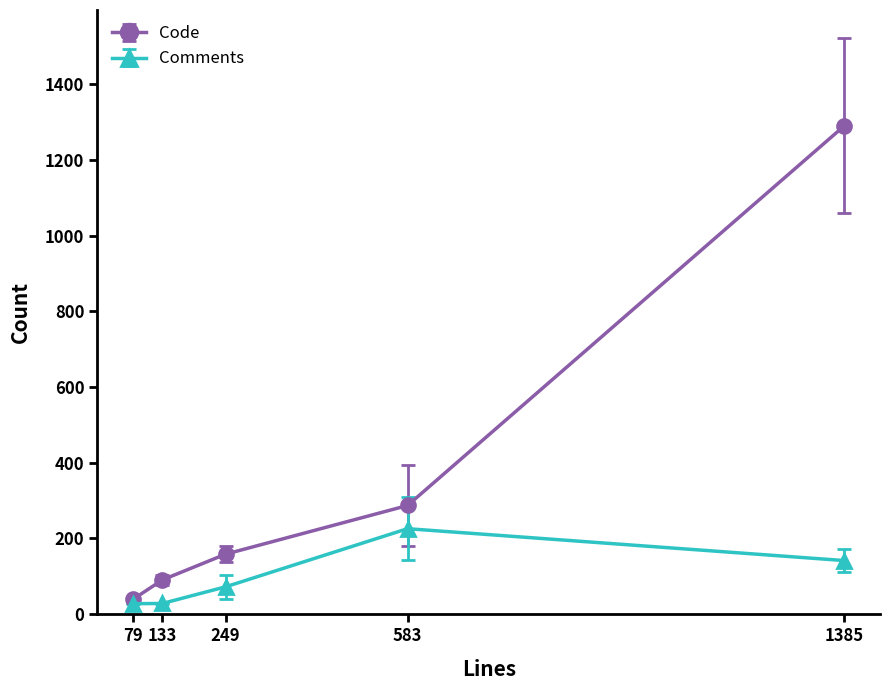

Where is Code nearest to the value 664?

583